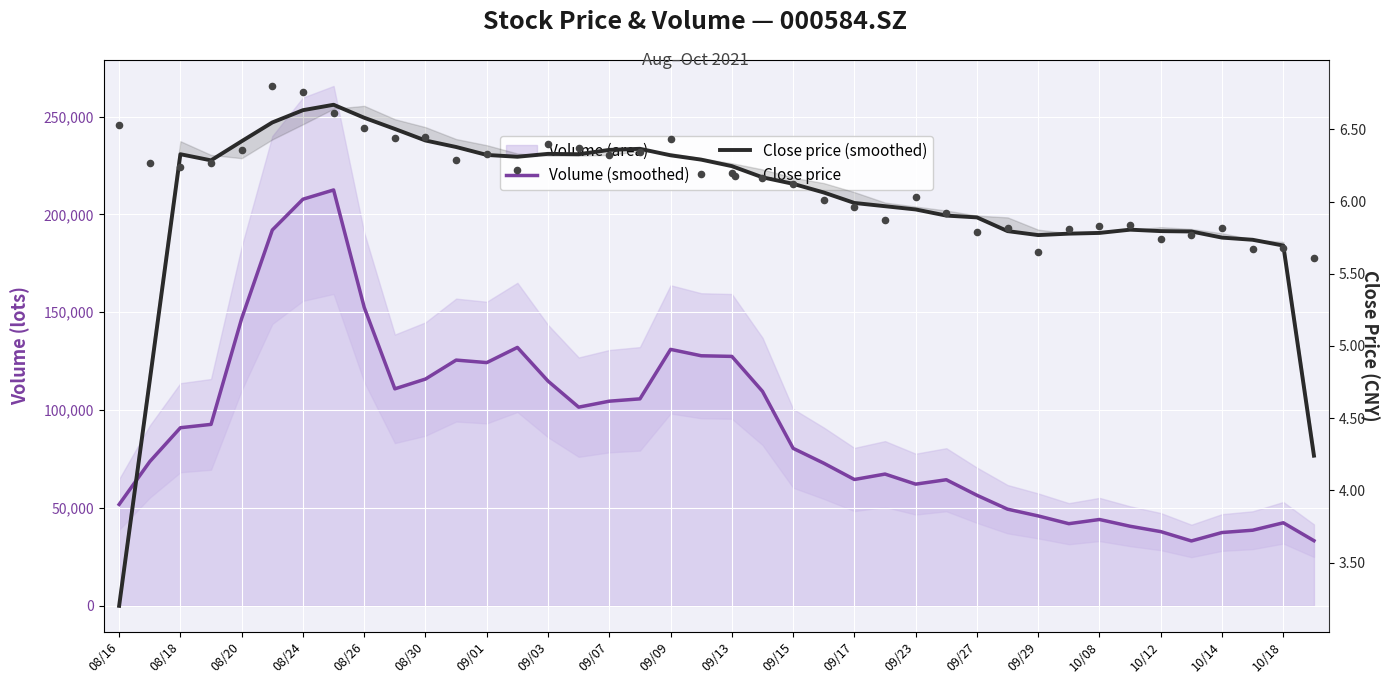

At how many categories does at least one series exceed 193879?

2